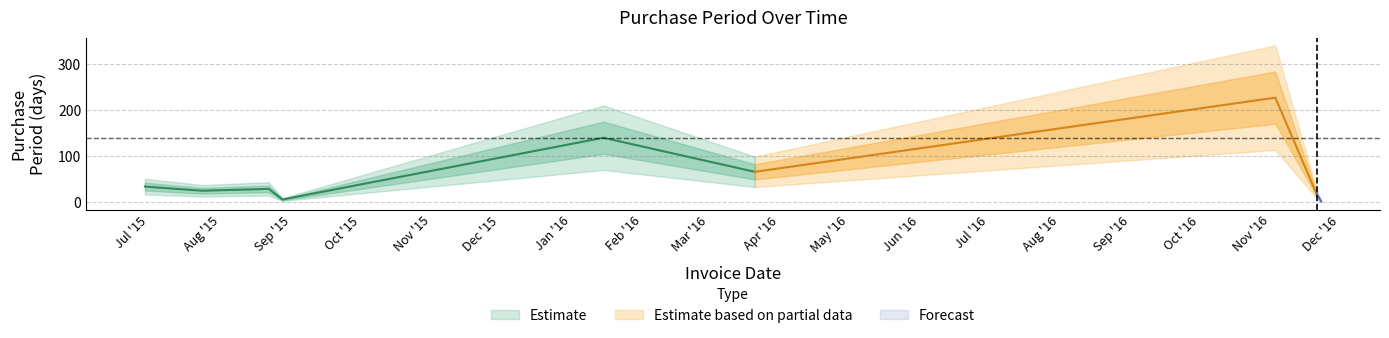

Which category has the highest value across all series?

2016-11-03